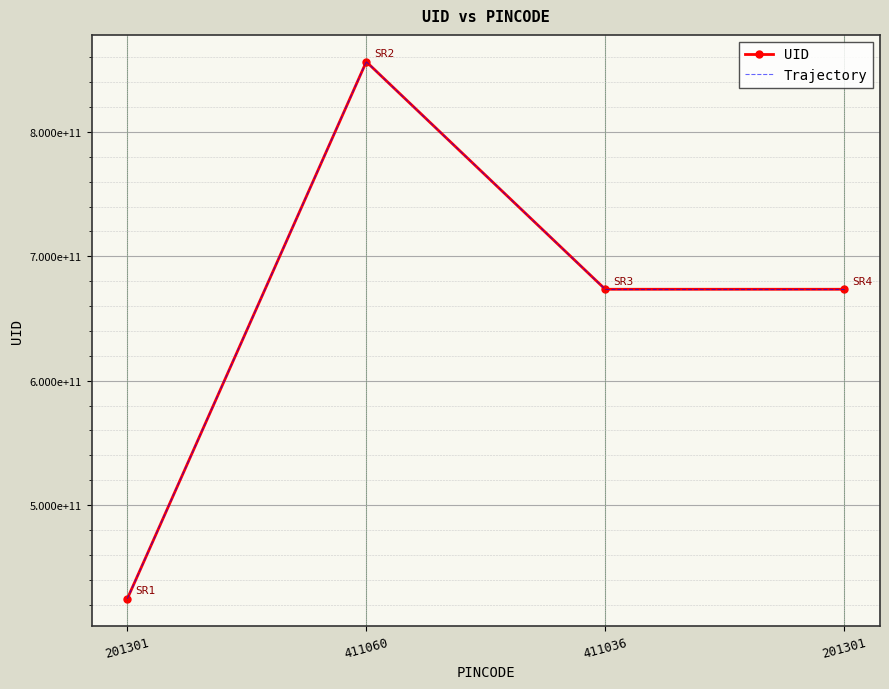

What is the label of the 3rd point from the left?

411036